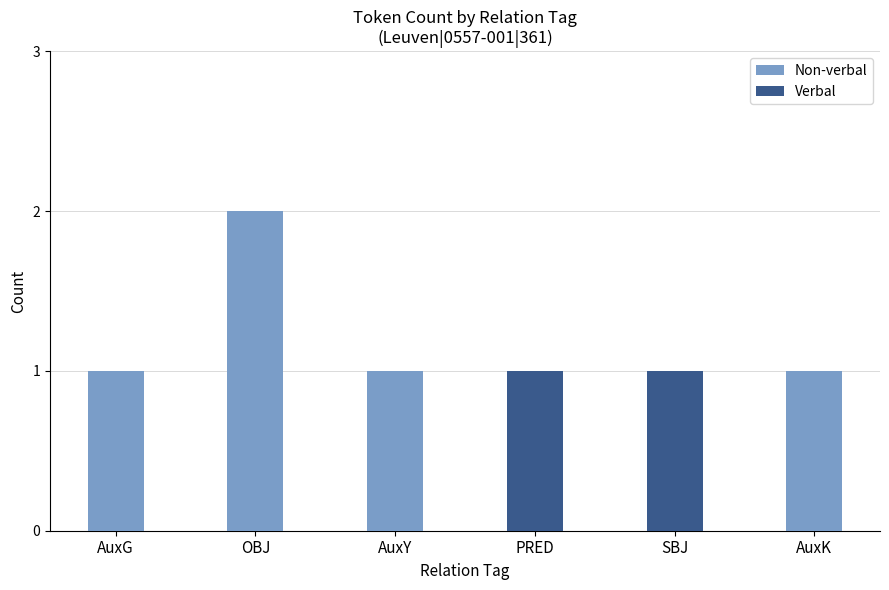

Is it true that Non-verbal equals 0 at SBJ?

True